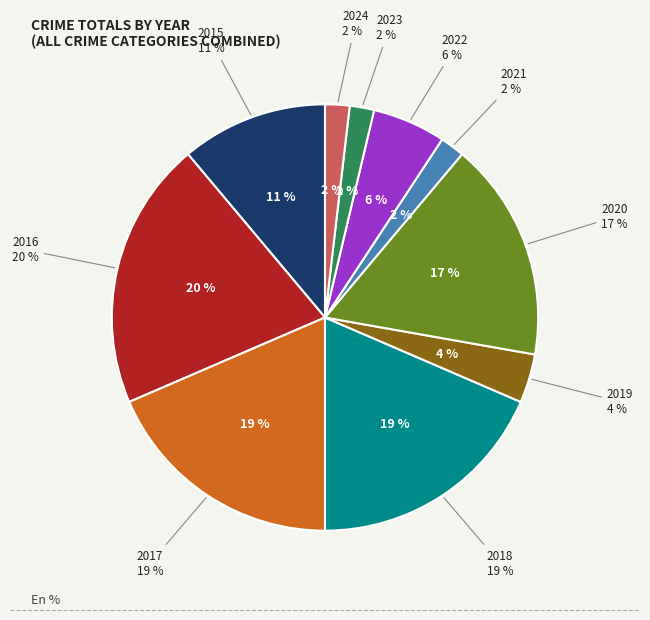

How many slices are in this pie chart?

10